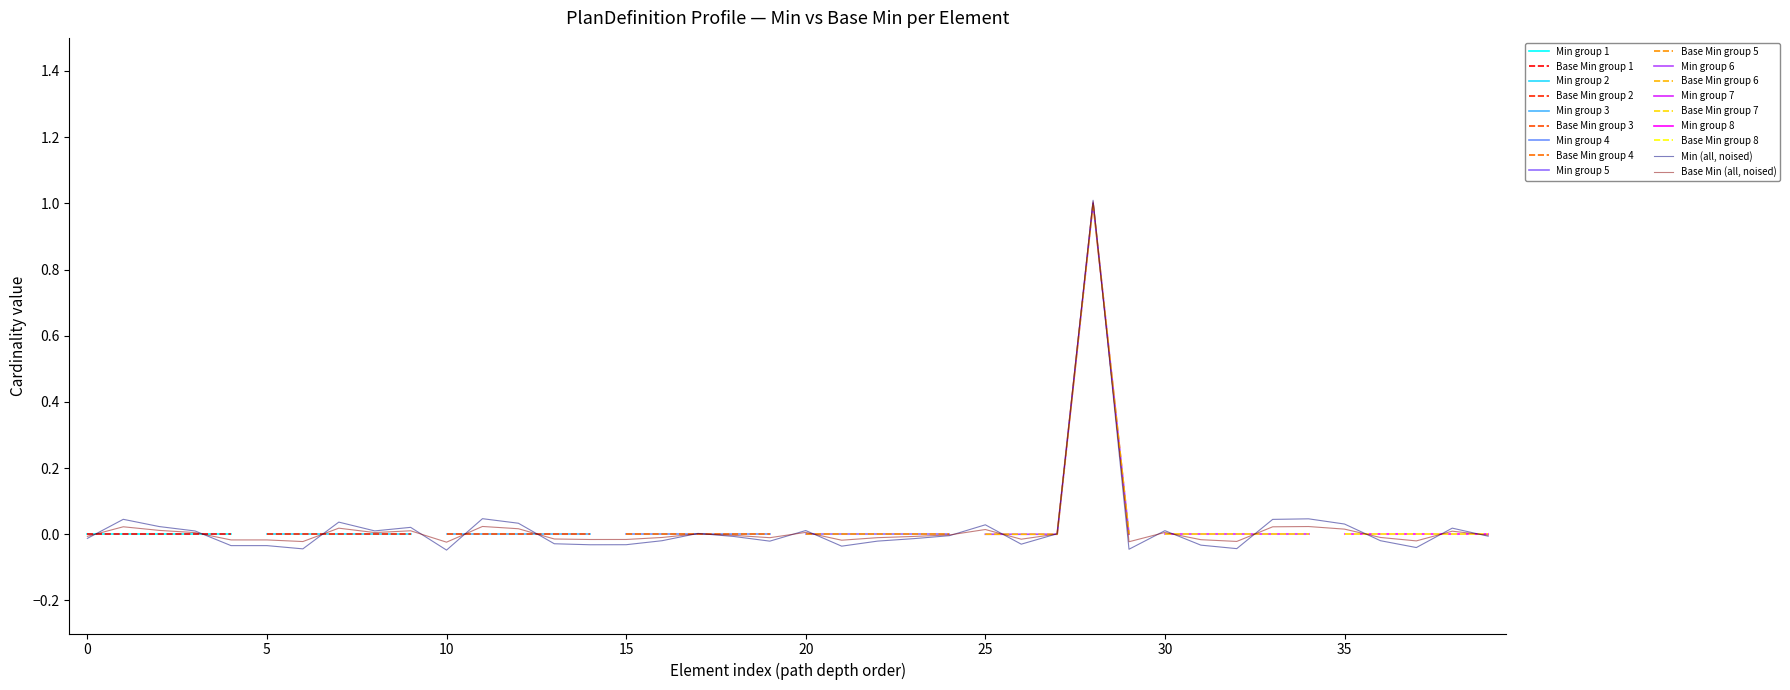

Which category has the lowest value in the base_min_values series?

10